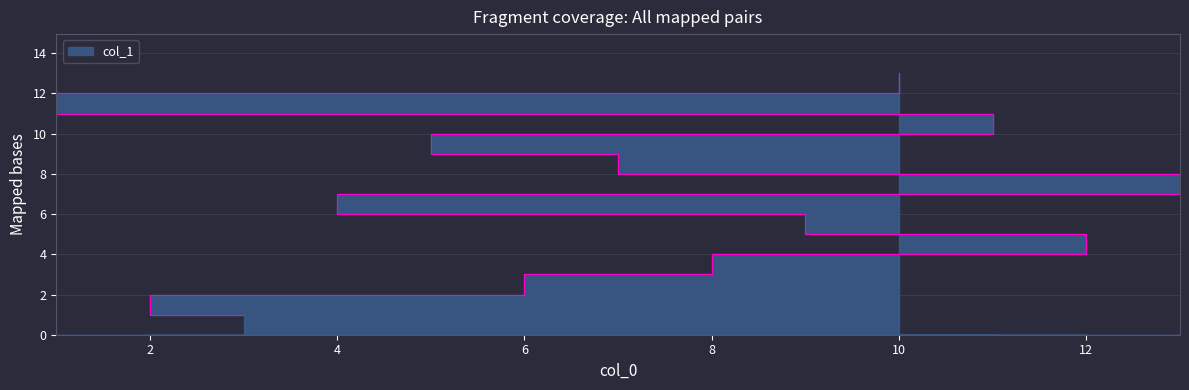

True or false: the data has more than 0 interior local peaks.

False